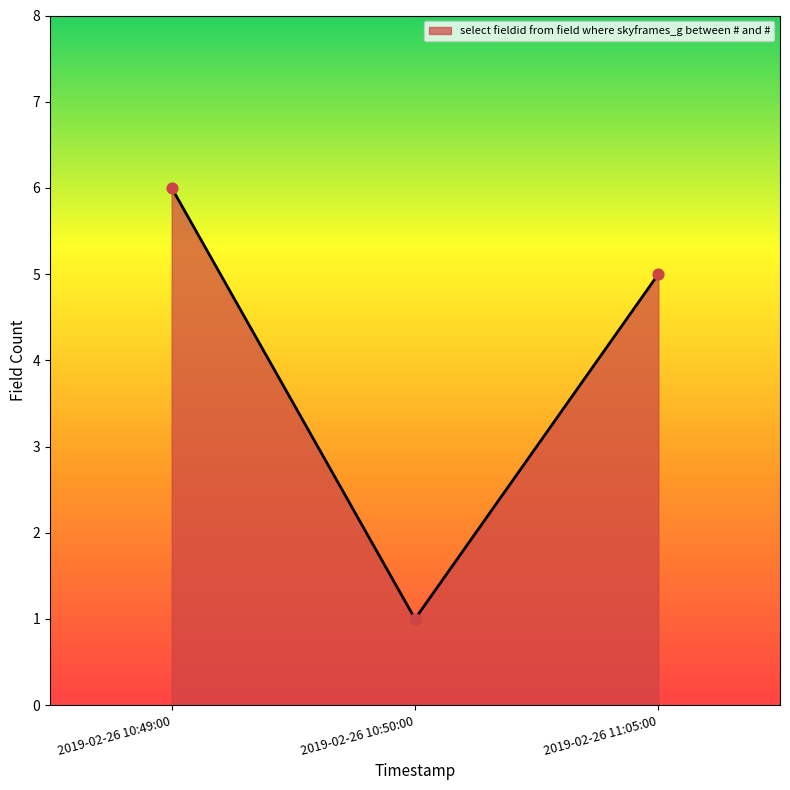

What is the change in value from 2019-02-26 10:49:00 to 2019-02-26 11:05:00?

-1